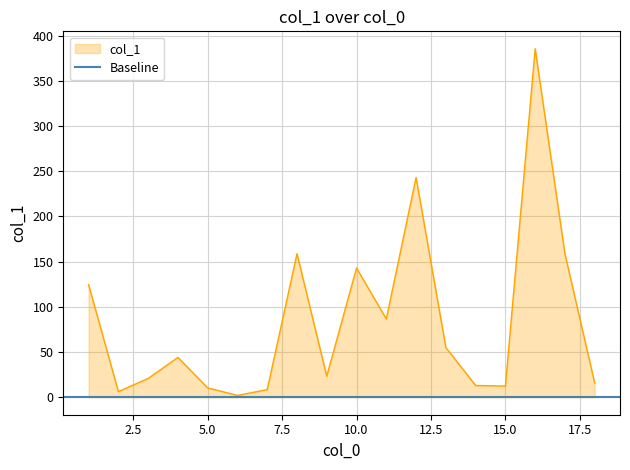

Which label corresponds to the smallest value in the chart?

6